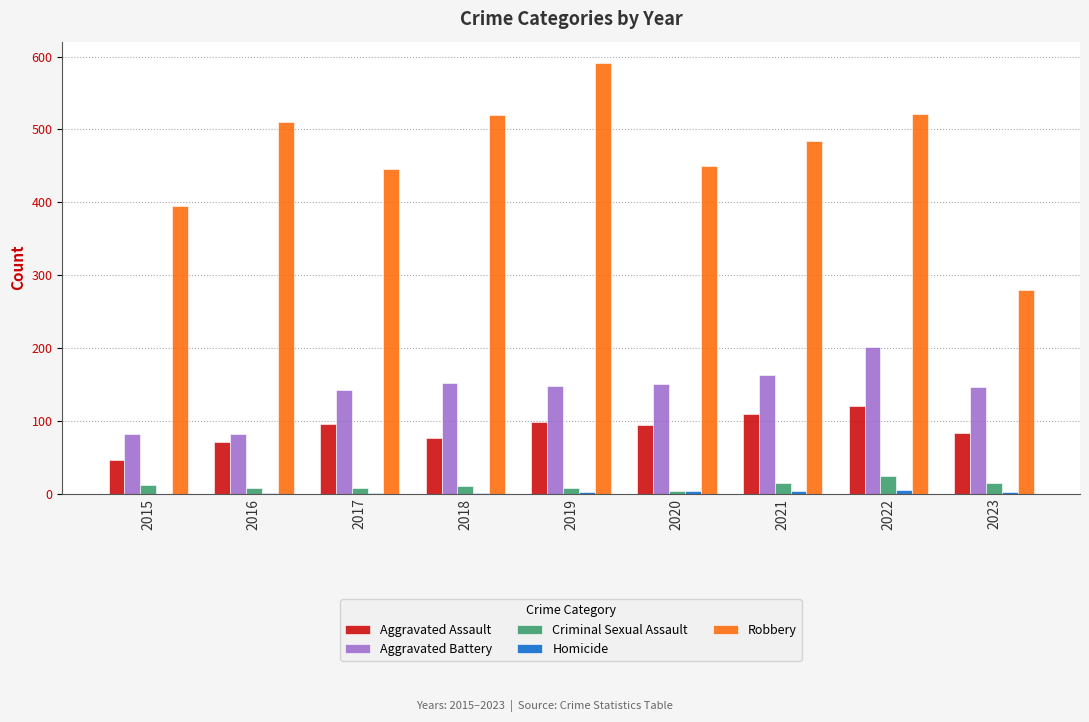

What is the approximate value of Aggravated Battery at 2018, to the nearest 5?

150